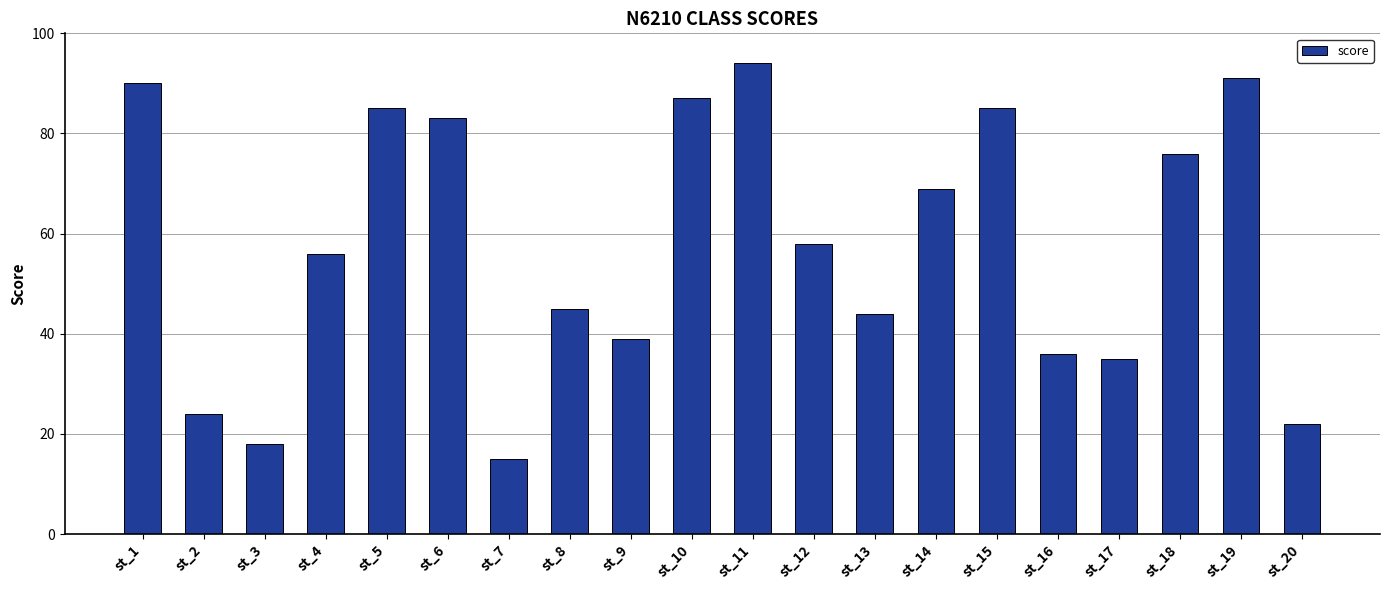

Reading left to right, what are all the values shown in this chart?

st_1=90	st_2=24	st_3=18	st_4=56	st_5=85	st_6=83	st_7=15	st_8=45	st_9=39	st_10=87	st_11=94	st_12=58	st_13=44	st_14=69	st_15=85	st_16=36	st_17=35	st_18=76	st_19=91	st_20=22